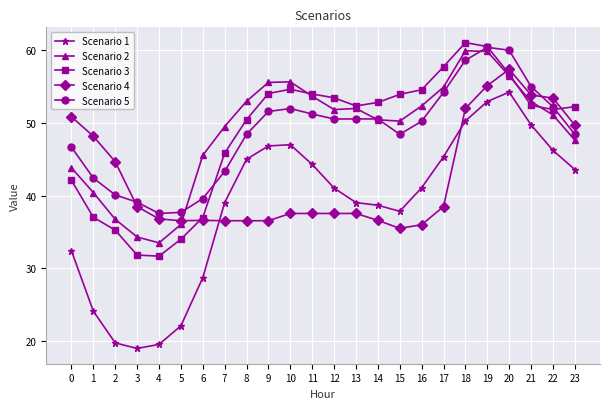

What is the minimum value shown in the chart?

19.0